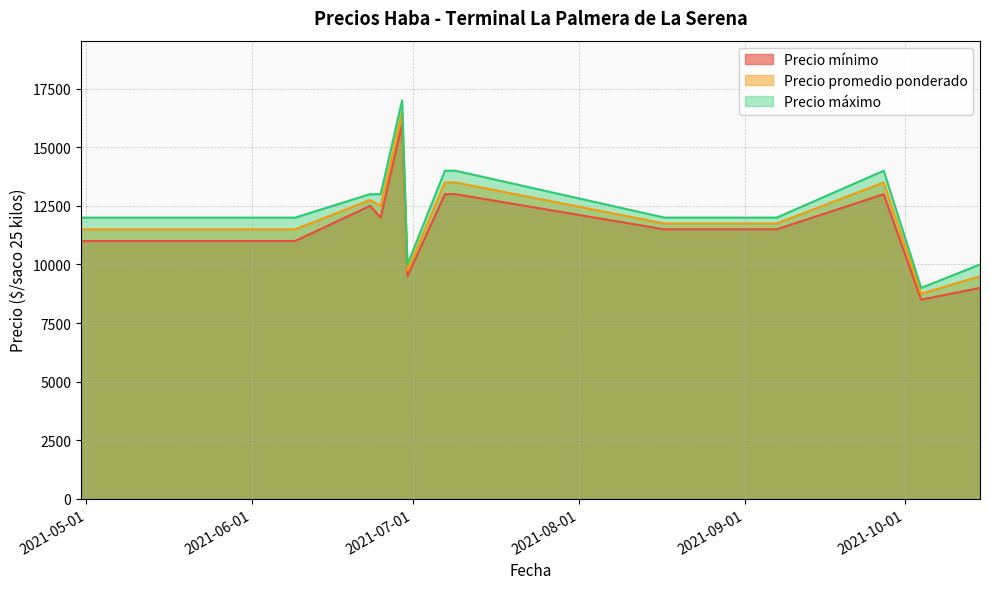

Reading left to right, extract all data points from this chart.

Precio mínimo: 2021-04-30=11000	2021-06-09=11000	2021-06-23=12500	2021-06-25=12000	2021-06-29=16000	2021-06-30=9500	2021-07-07=13000	2021-07-09=13000	2021-08-17=11500	2021-09-07=11500	2021-09-27=13000	2021-10-04=8500	2021-10-15=9000
Precio promedio ponderado: 2021-04-30=11500	2021-06-09=11500	2021-06-23=12750	2021-06-25=12500	2021-06-29=16500	2021-06-30=9750	2021-07-07=13500	2021-07-09=13500	2021-08-17=11750	2021-09-07=11750	2021-09-27=13500	2021-10-04=8750	2021-10-15=9500
Precio máximo: 2021-04-30=12000	2021-06-09=12000	2021-06-23=13000	2021-06-25=13000	2021-06-29=17000	2021-06-30=10000	2021-07-07=14000	2021-07-09=14000	2021-08-17=12000	2021-09-07=12000	2021-09-27=14000	2021-10-04=9000	2021-10-15=10000